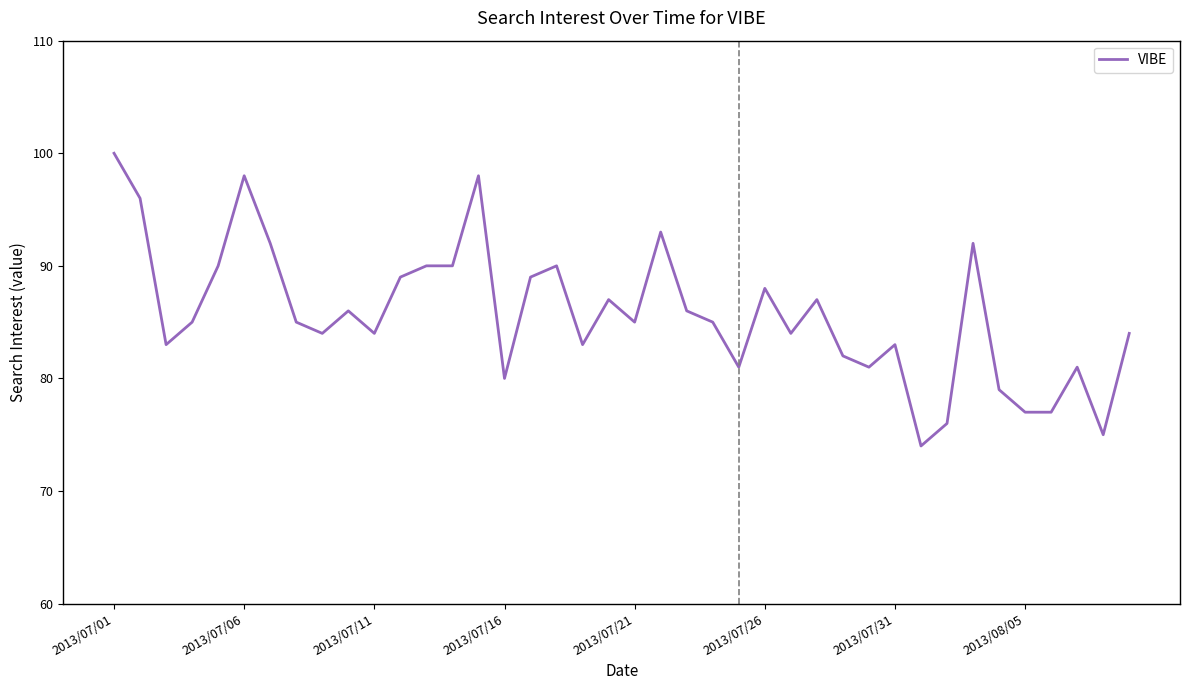

What is the maximum value shown in the chart?

100